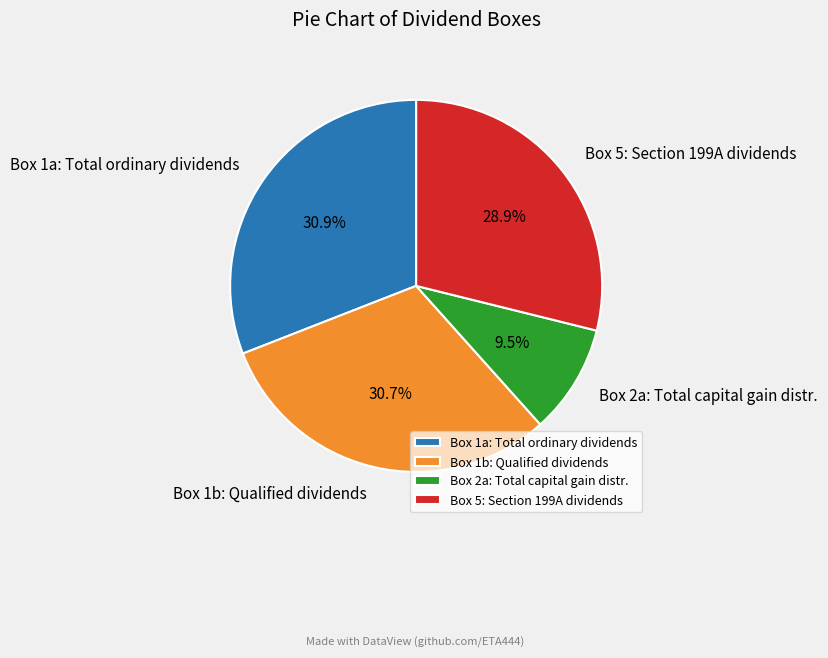

Is it true that Box 2a: Total capital gain distr. is 23% of the pie?

False